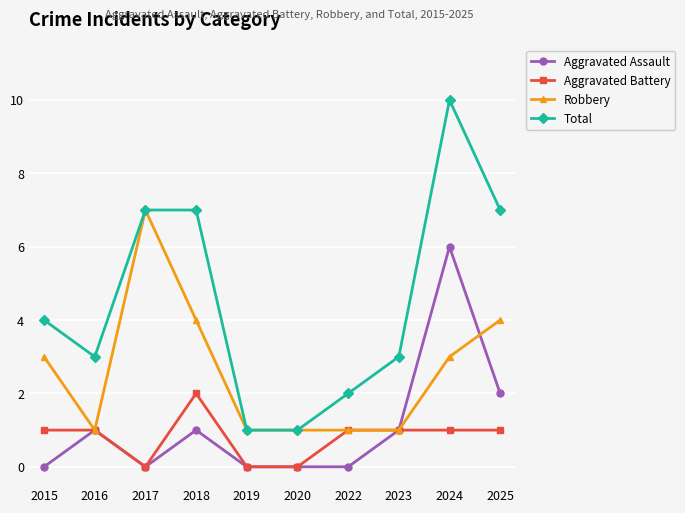

Between 2023 and 2024, which series saw the biggest shift?

Total